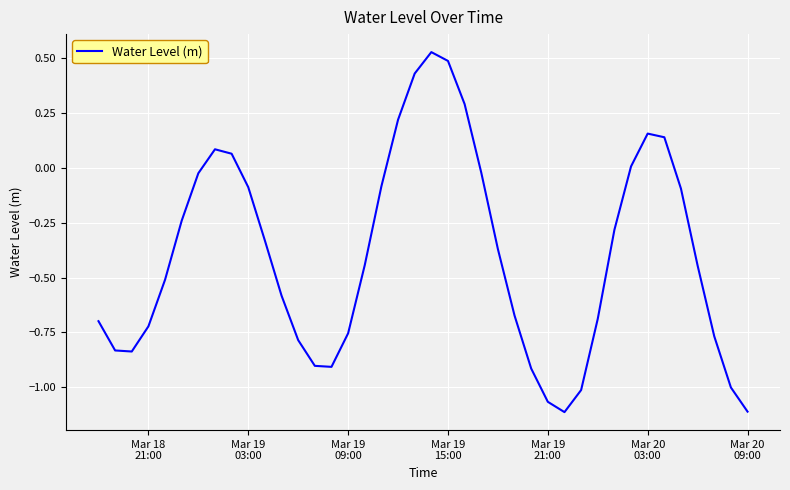

What is the difference between the maximum and minimum values?

1.6